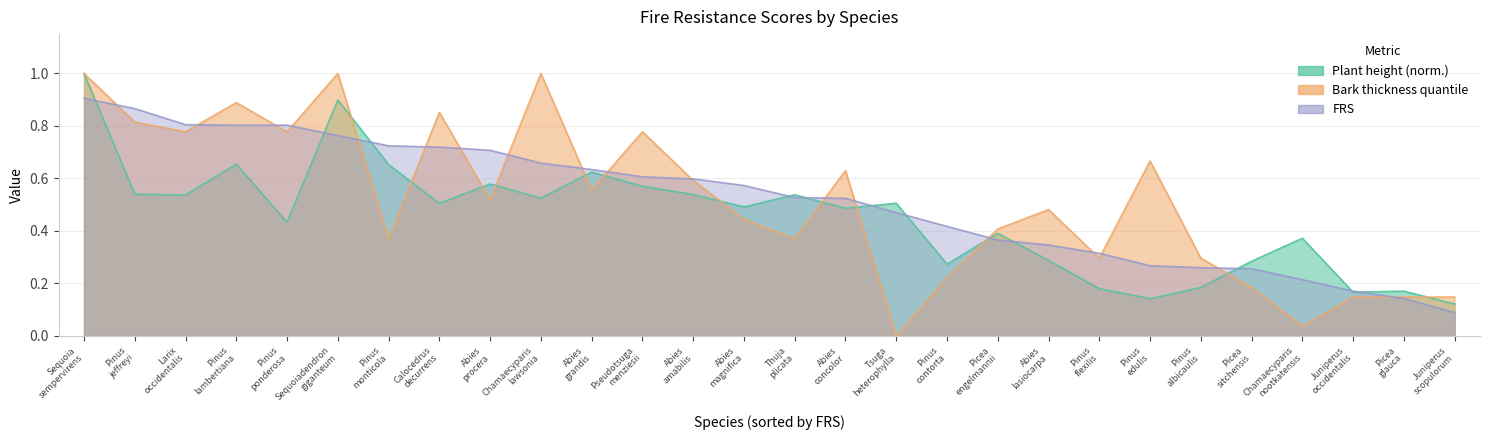

What is the label of the 20th point from the right?

Abies procera